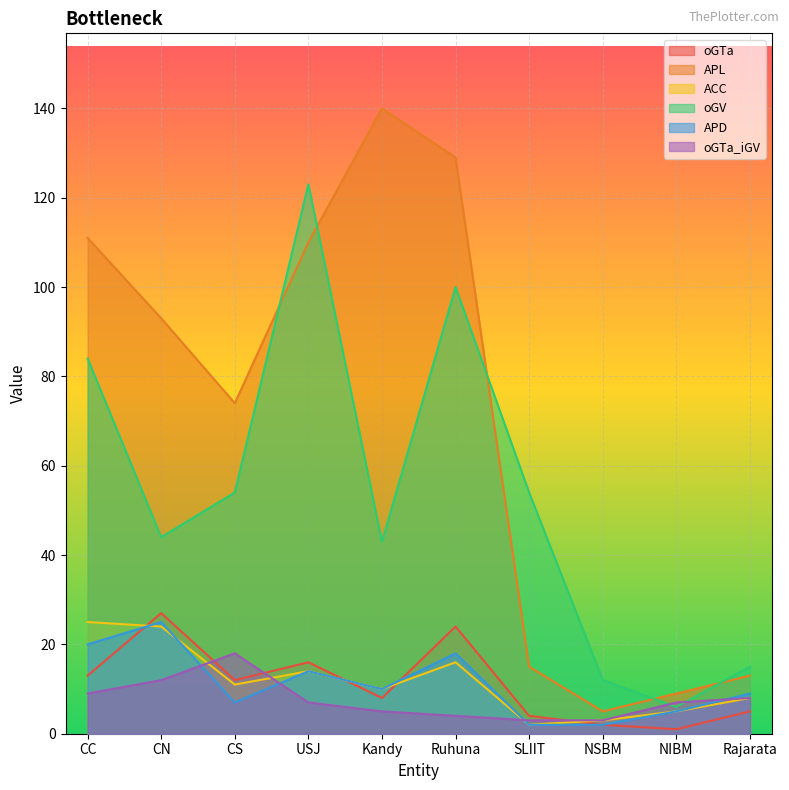

How many lines are shown in the chart?

6